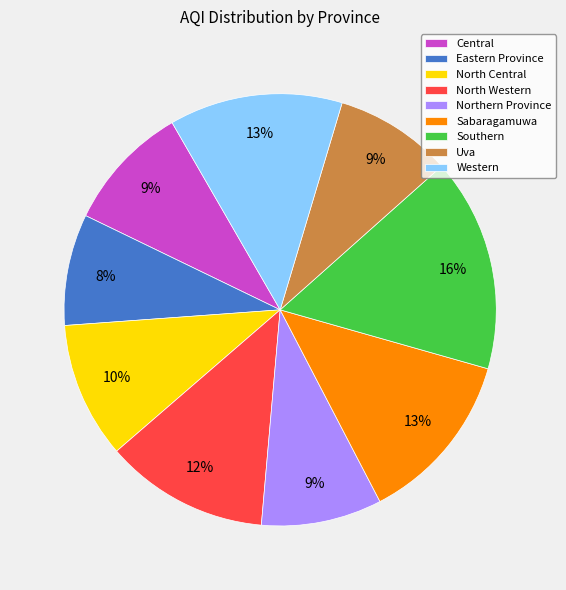

Do Western and Uva together represent more than half of the pie?

No